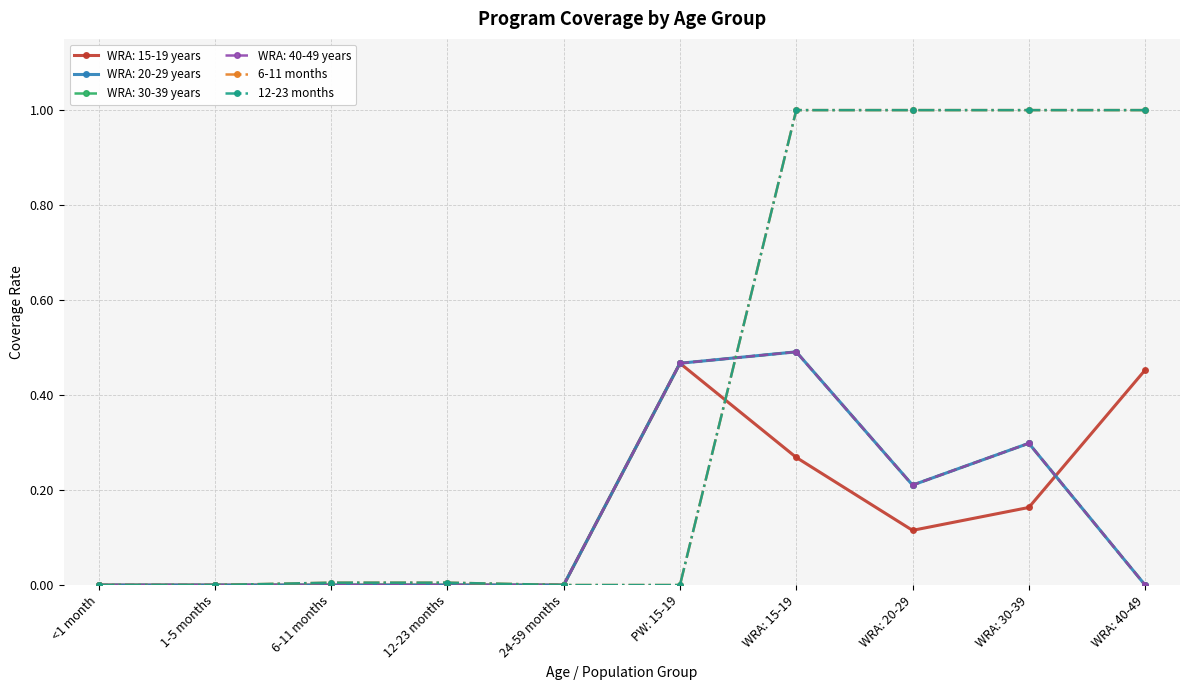

The 6-11 months series shows 0.6 at WRA: 20-29. True or false?

False